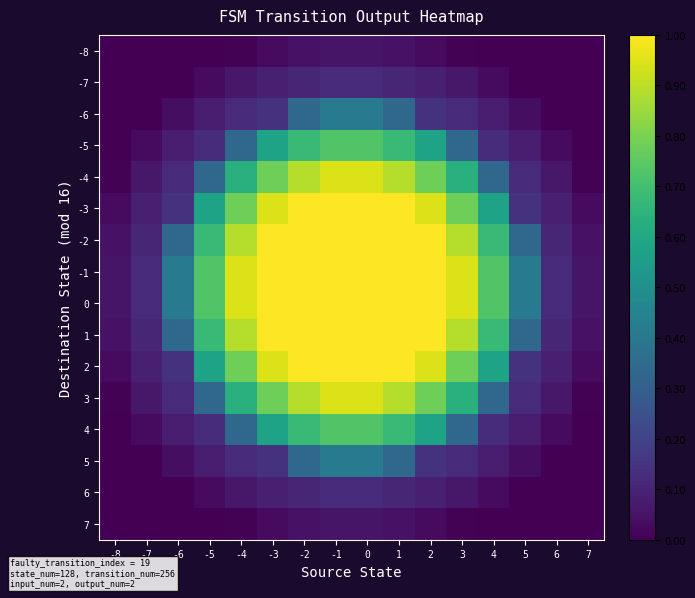

What is the difference between the highest and lowest values at -4?

0.9